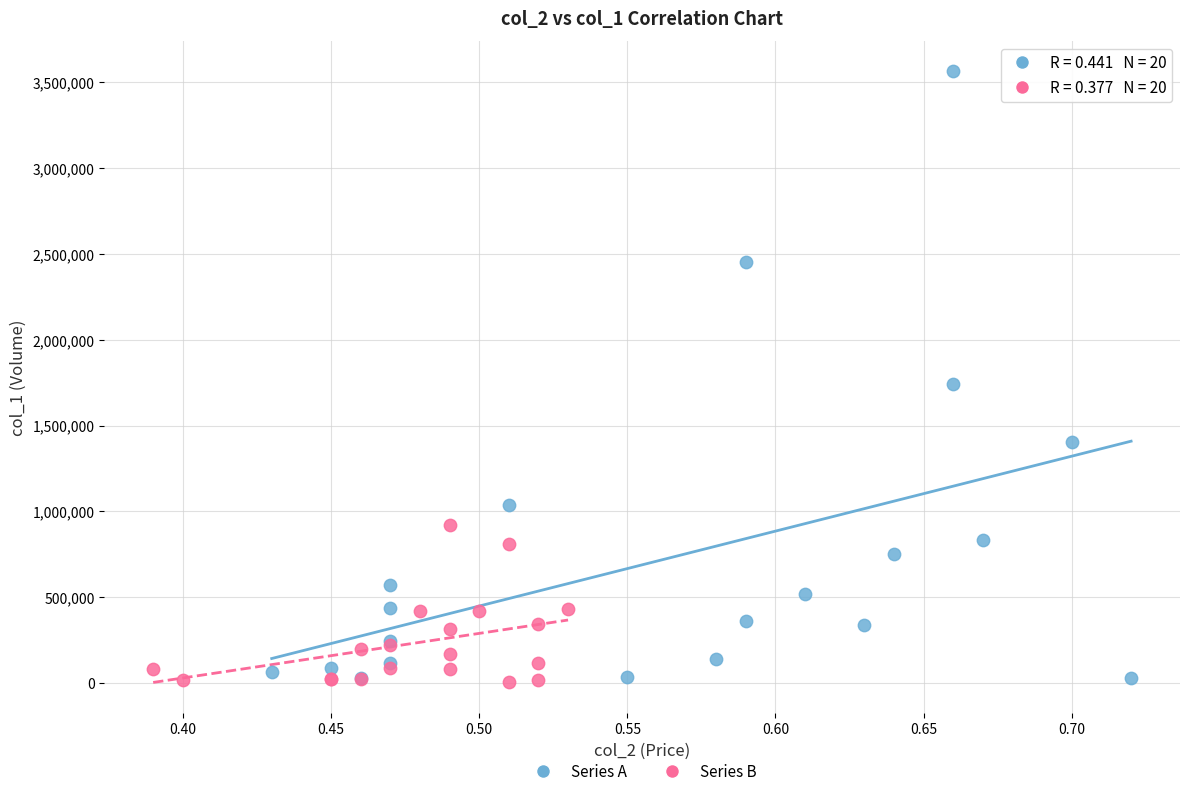

Which series reaches the maximum Y coordinate?

Series A